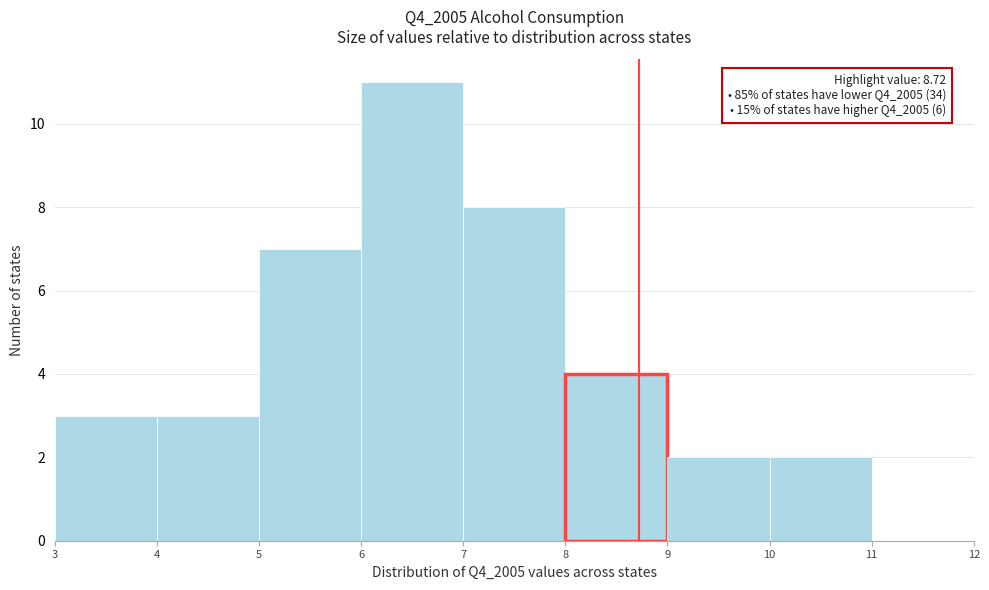

Which range on the x-axis has the tallest bar?

6 to 7